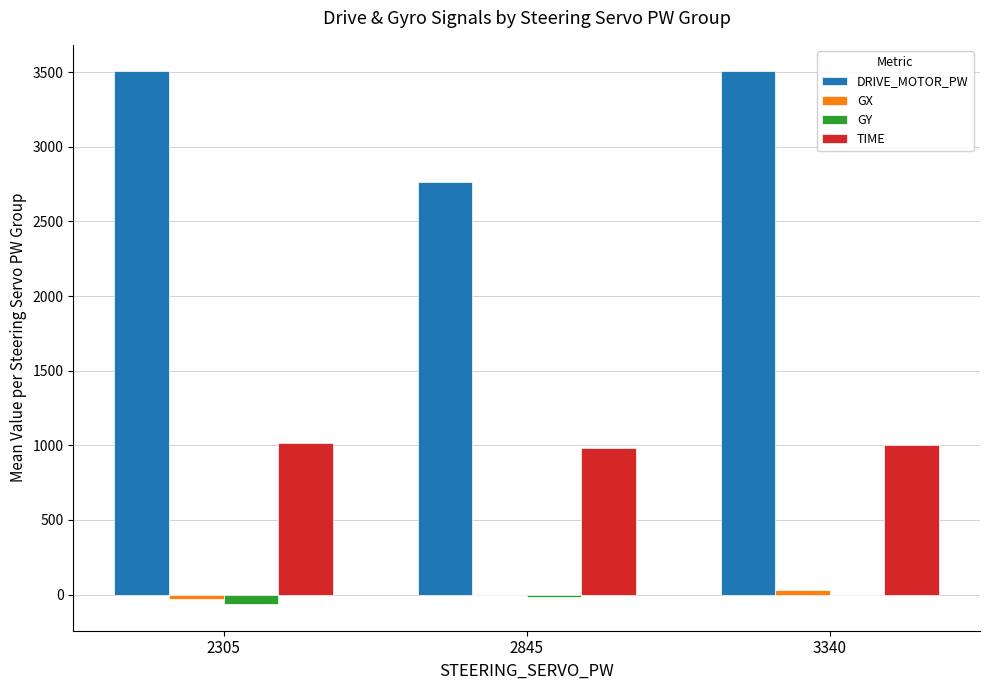

The GY series shows 0 at 3340. True or false?

True